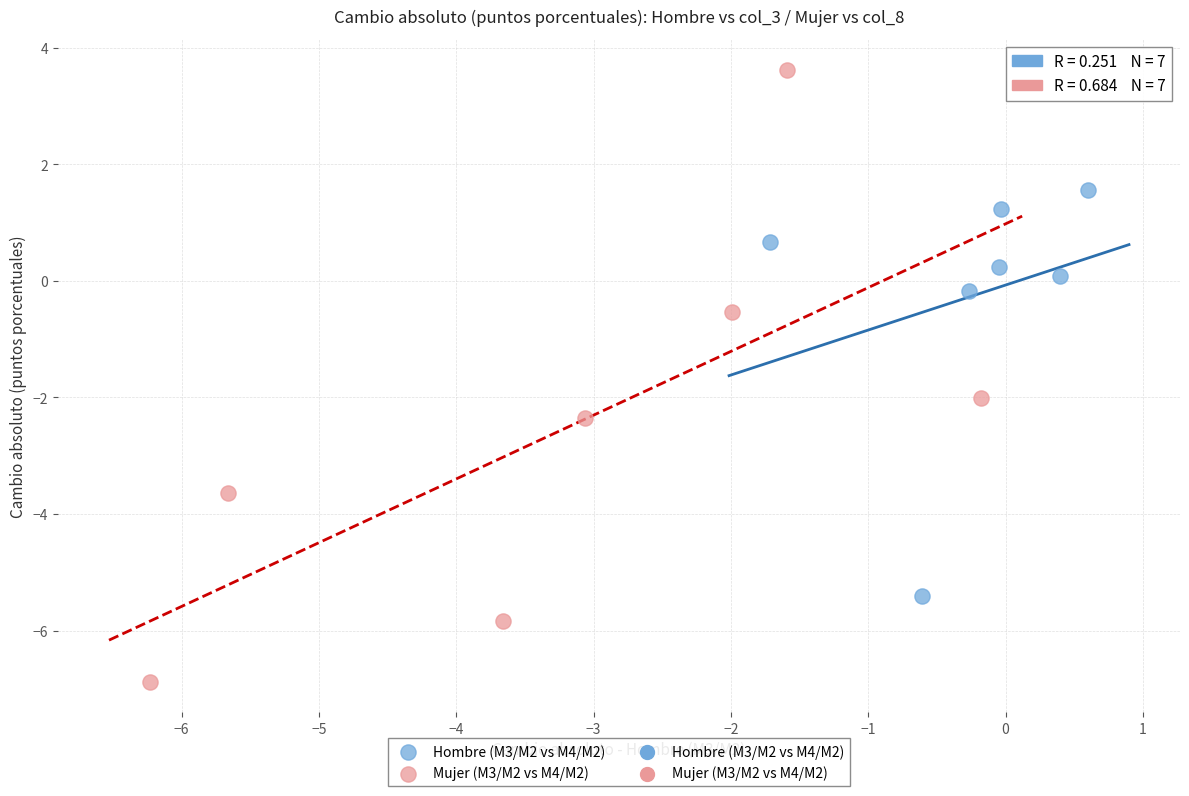

Which series contains the highest Y value?

Mujer (M3/M2 vs M4/M2)